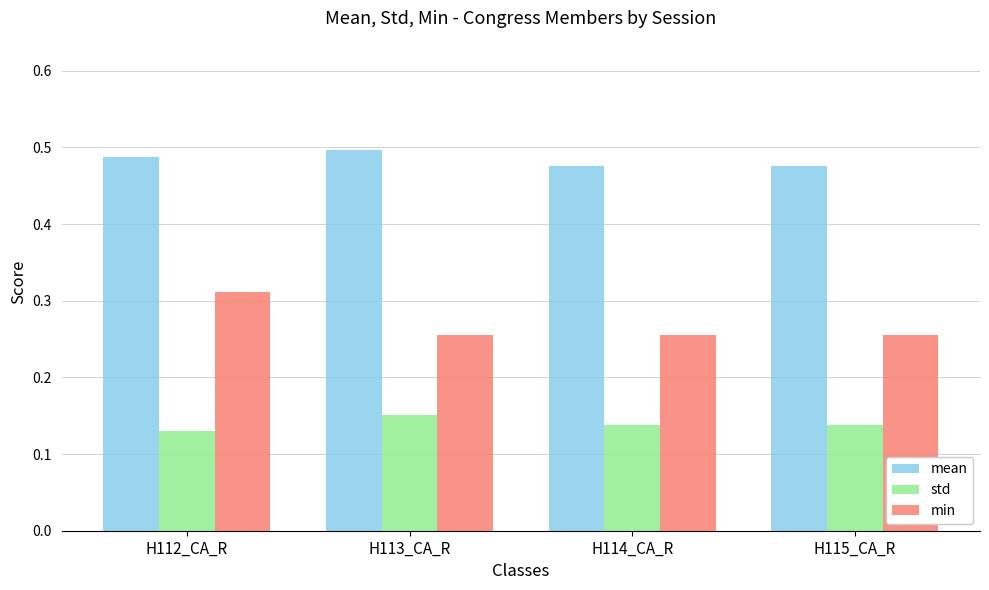

Which category has the highest value in the min series?

H112_CA_R